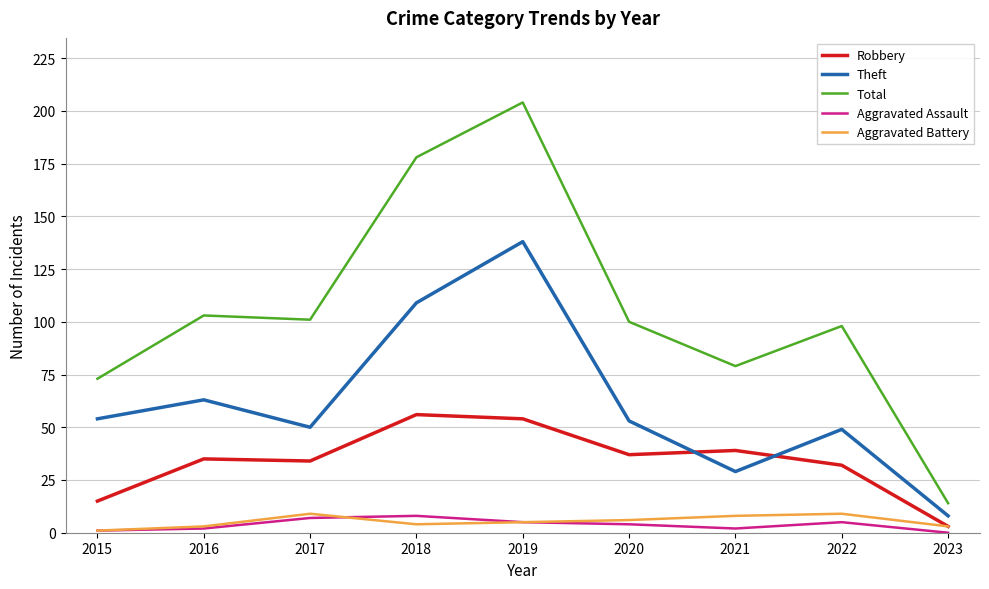

Reading right to left, transcribe all the data shown in this chart.

Robbery: 2023=3	2022=32	2021=39	2020=37	2019=54	2018=56	2017=34	2016=35	2015=15
Theft: 2023=8	2022=49	2021=29	2020=53	2019=138	2018=109	2017=50	2016=63	2015=54
Total: 2023=14	2022=98	2021=79	2020=100	2019=204	2018=178	2017=101	2016=103	2015=73
Aggravated Assault: 2023=0	2022=5	2021=2	2020=4	2019=5	2018=8	2017=7	2016=2	2015=1
Aggravated Battery: 2023=3	2022=9	2021=8	2020=6	2019=5	2018=4	2017=9	2016=3	2015=1